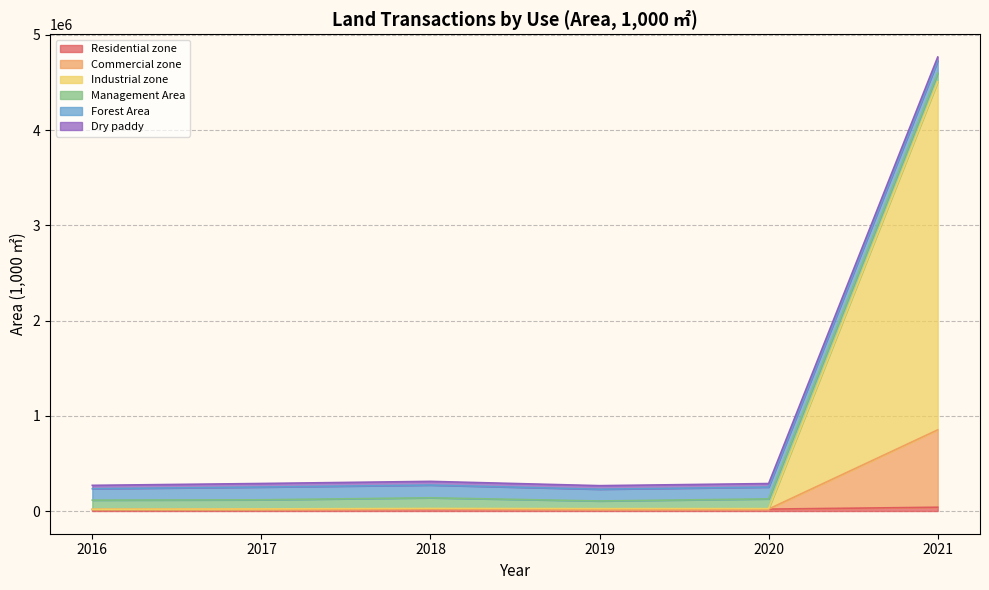

What is the minimum value for Commercial zone?

19121.0